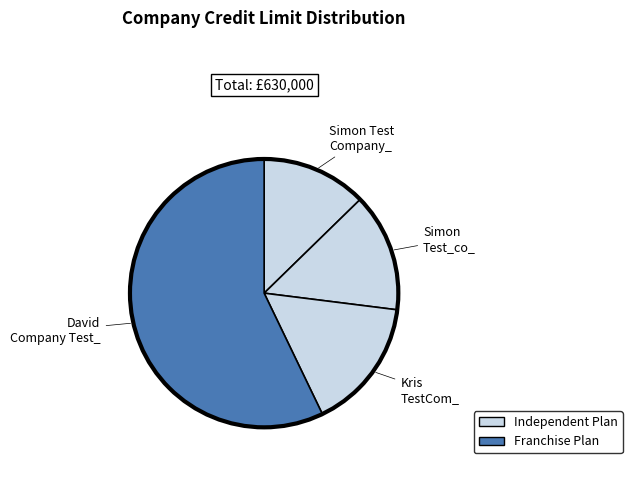

Do Simon Test Company_ and Kris TestCom_ together represent more than half of the pie?

No